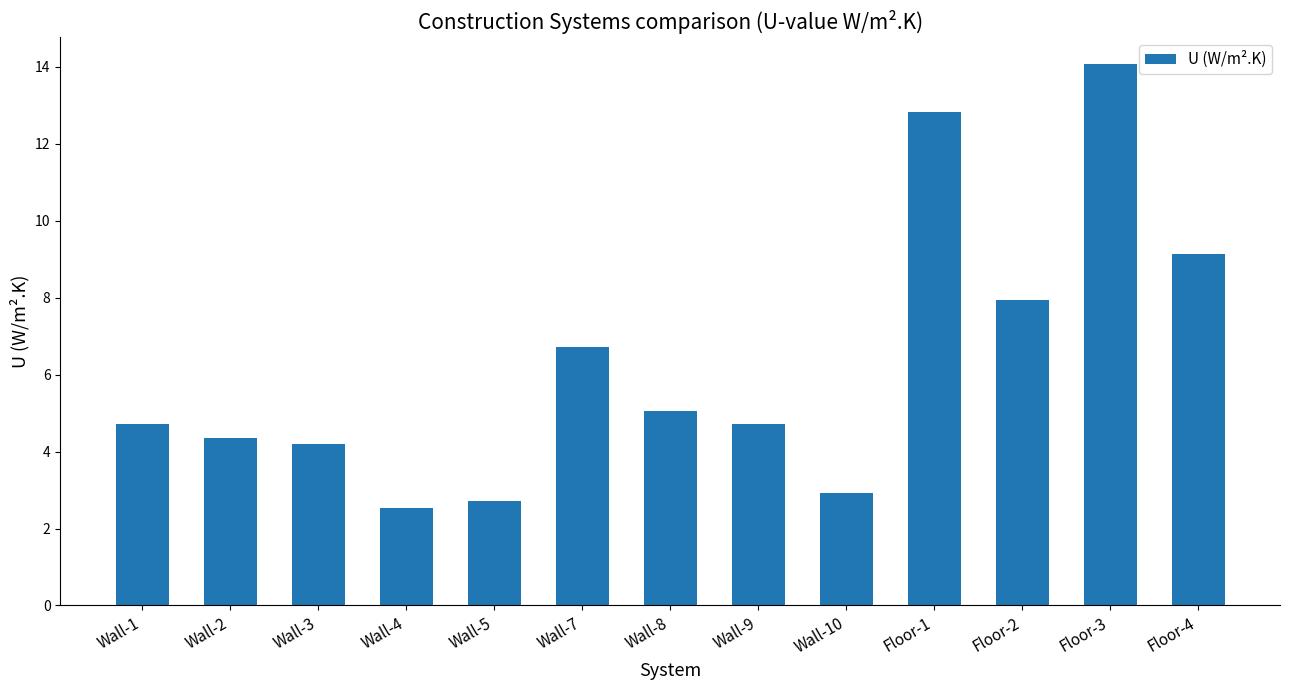

True or false: the data shows 4.7 at Wall-1.

True